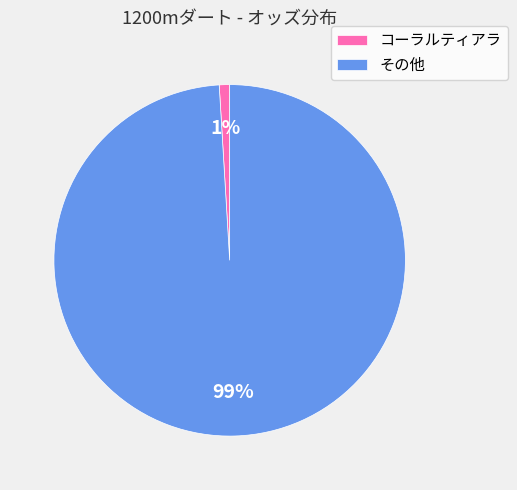

Combined, do その他 and コーラルティアラ account for over 50%?

Yes